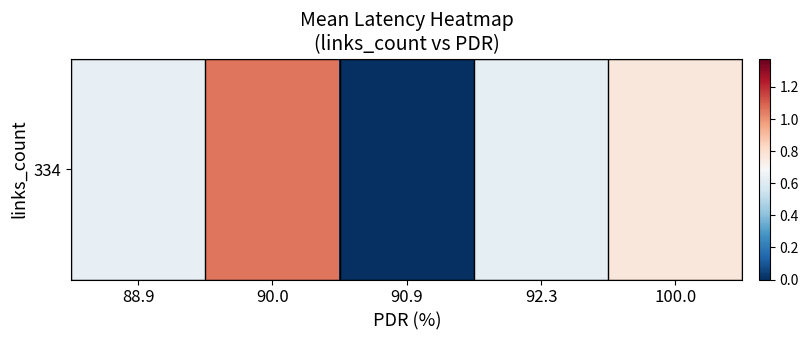

What value does the data have at 88.9?

0.6